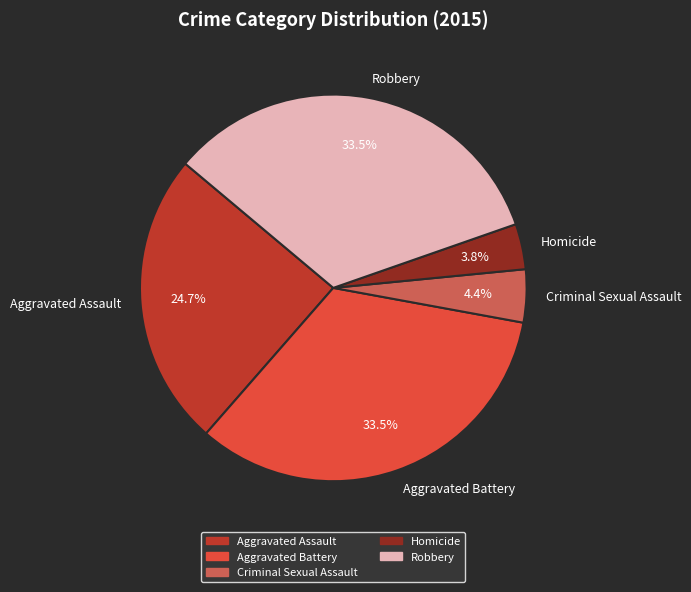

True or false: Robbery accounts for 19% of the total.

False